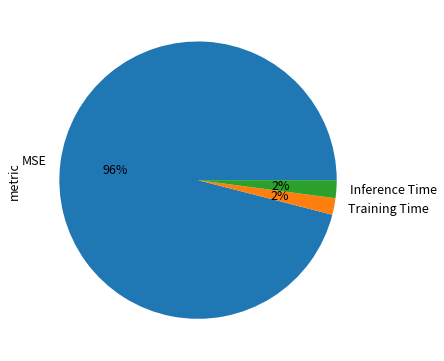

To the nearest percent, what is the combined percentage of Training Time and MSE?

98%